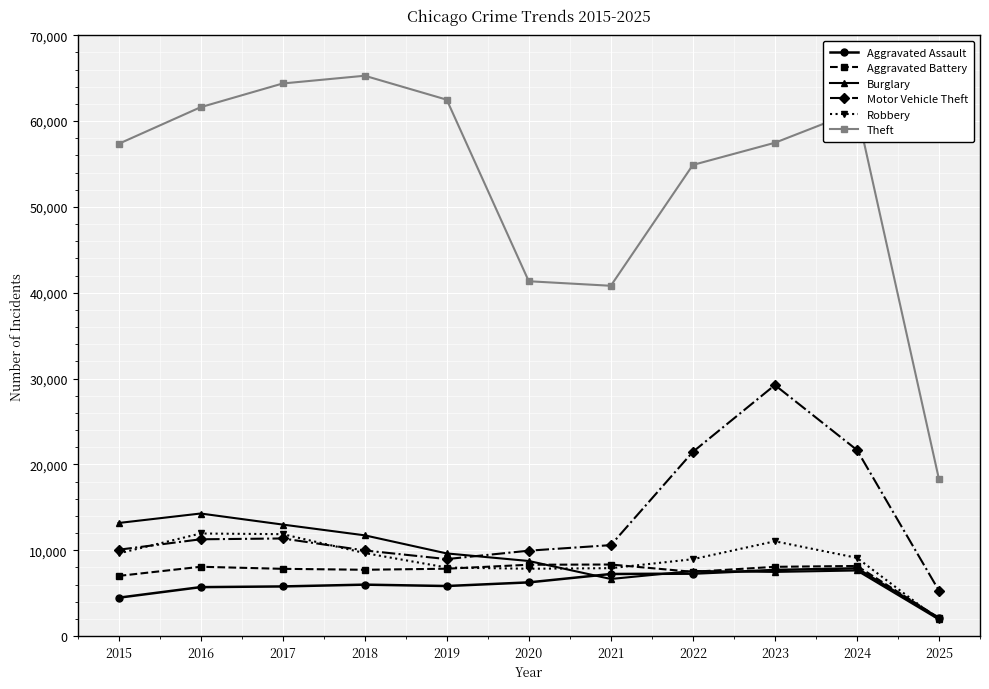

True or false: Theft and Aggravated Assault intersect in this chart.

False